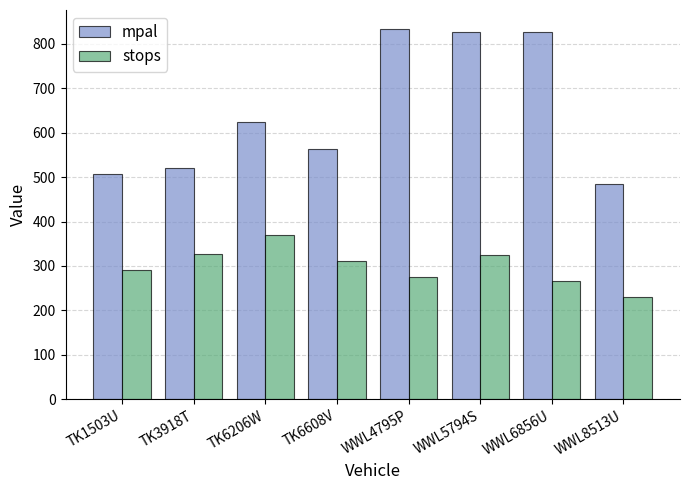

How many data points in mpal are less than 623?

4